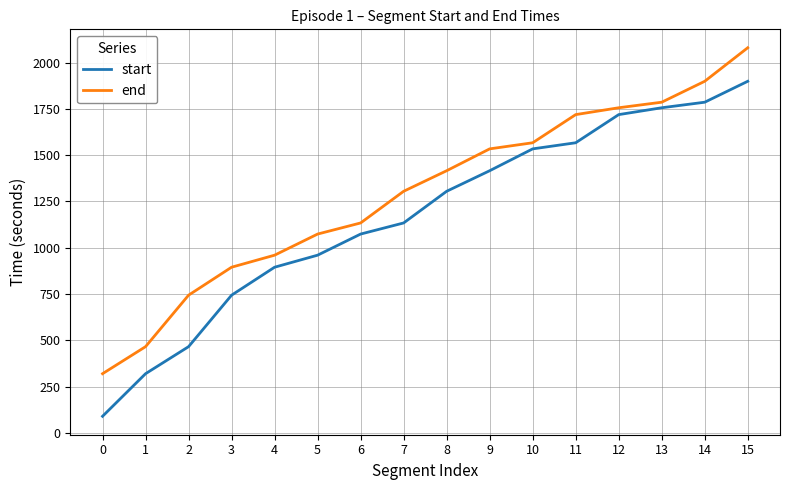

Rank the series by their average value, from highest to lowest.

end, start